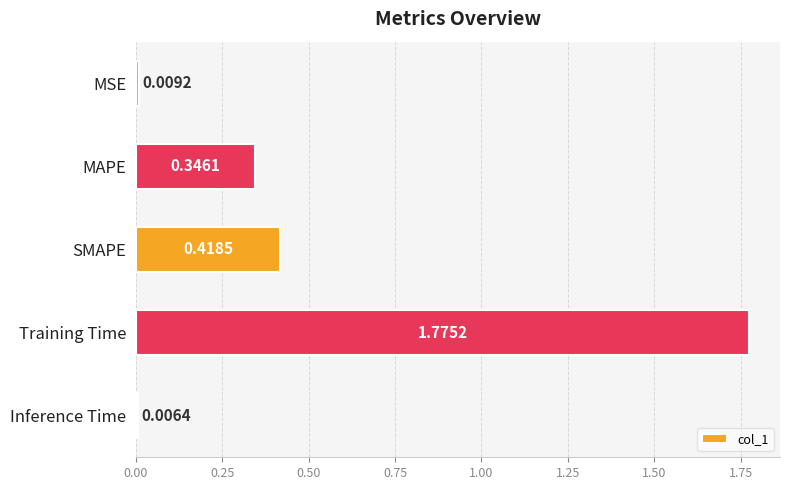

Where is the data nearest to the value 0?

Inference Time